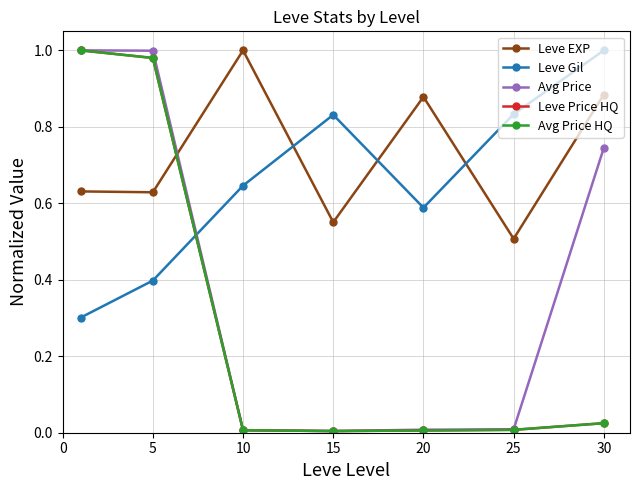

Is this an area chart (filled region under the line)?

No